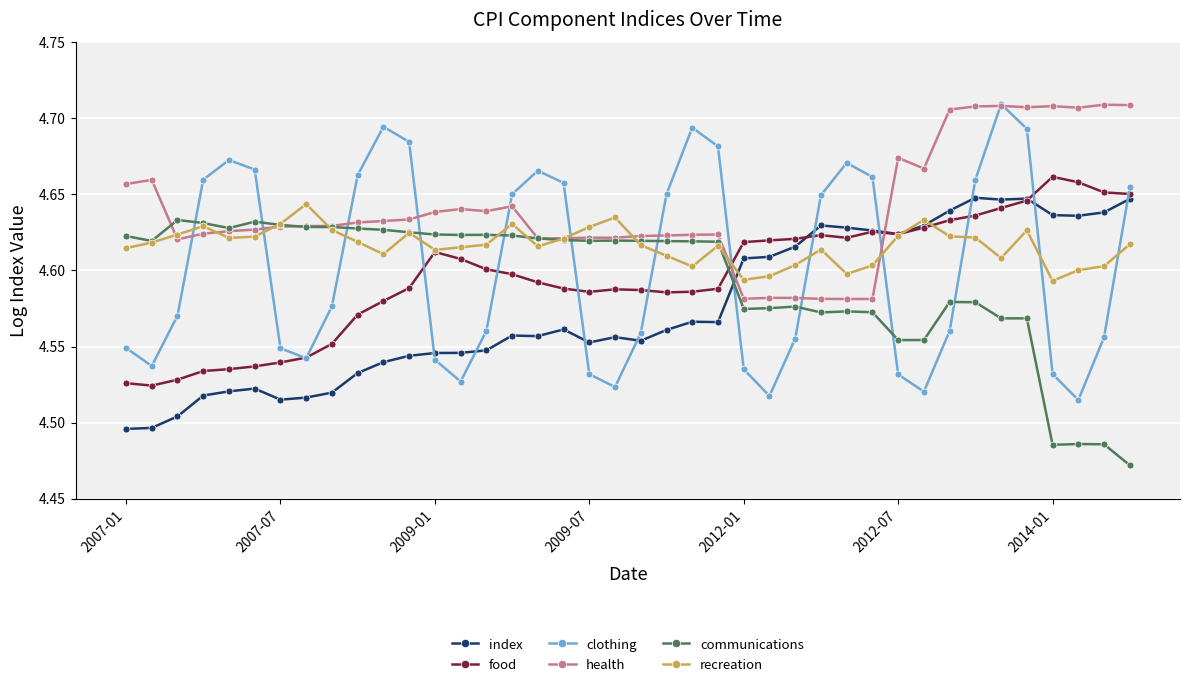

How many food values are between 4 and 5?

40